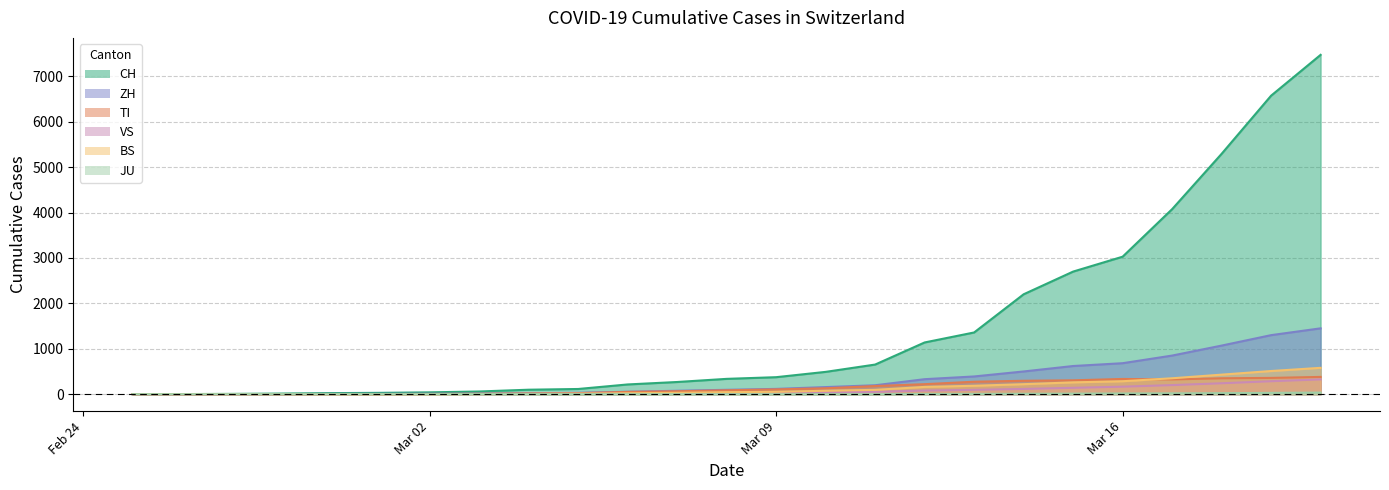

Is the value of BS at 2020-03-01 greater than the value of VS at 2020-03-20?

No